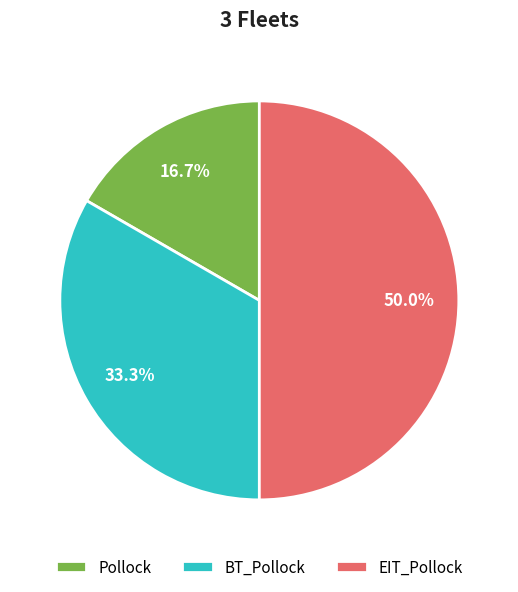

Is BT_Pollock the majority of the pie?

No